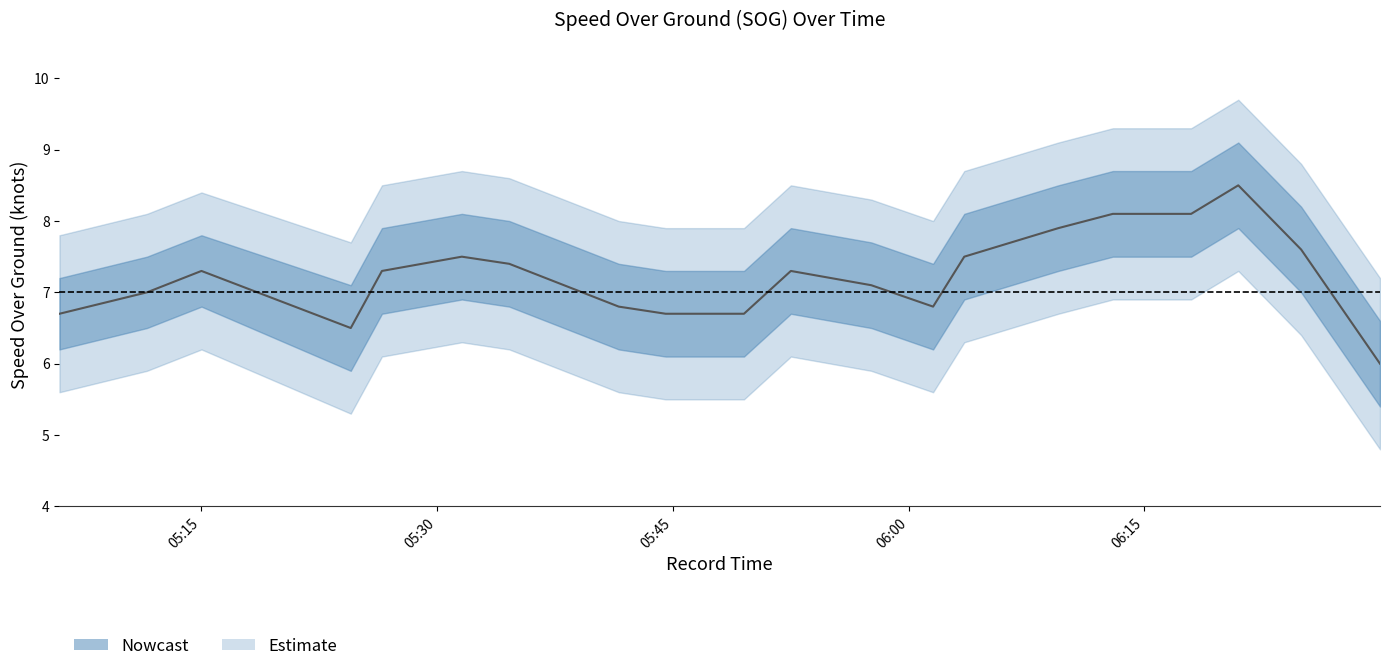

Is this an area chart (filled region under the line)?

No